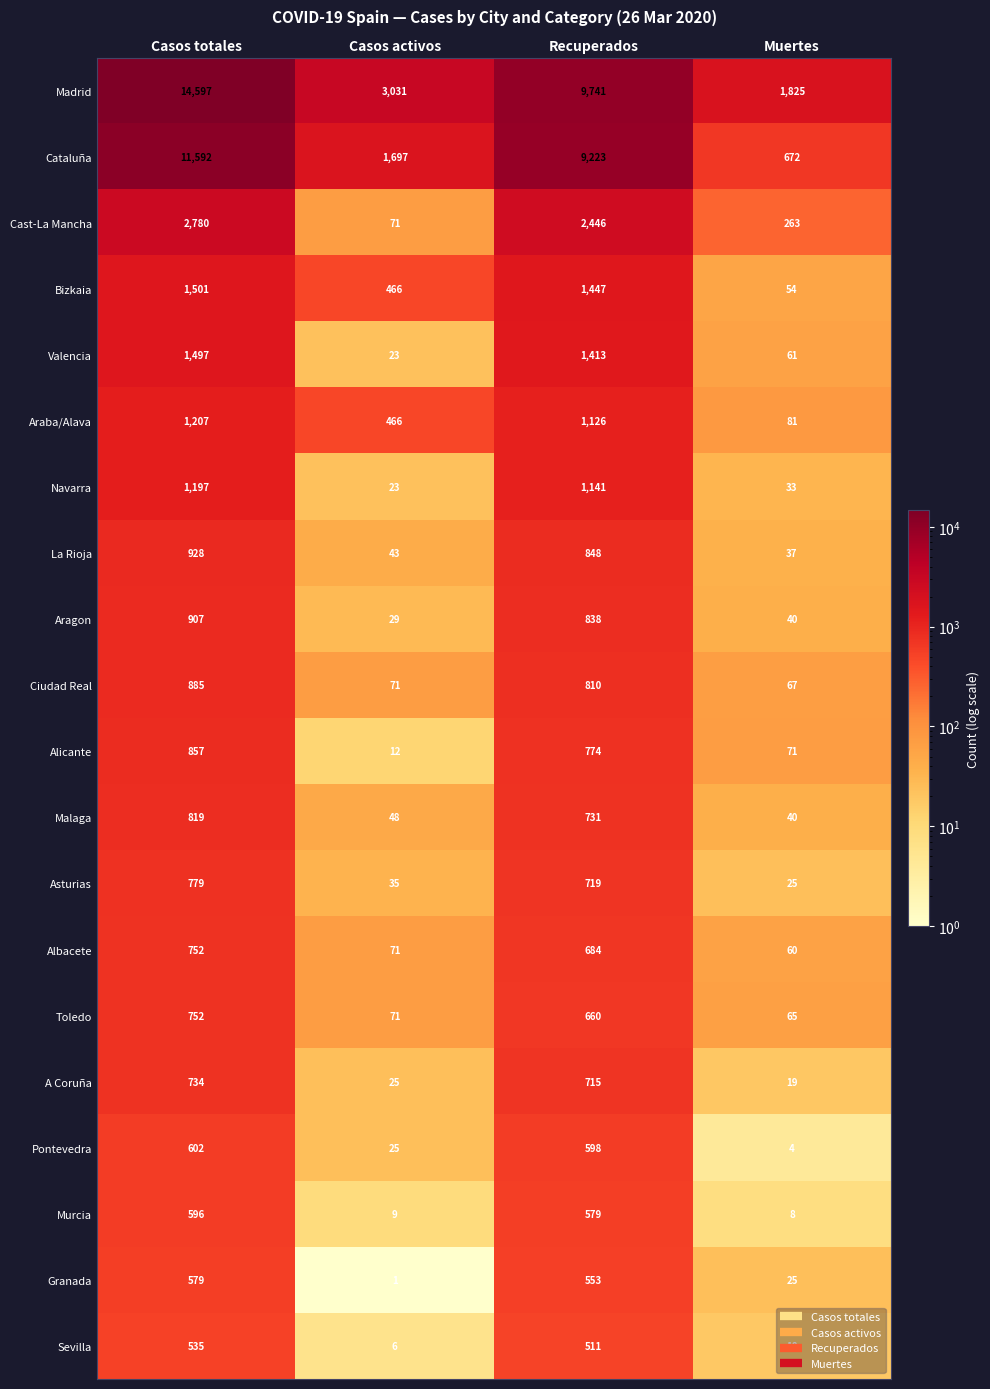

Which series has the largest total across all categories?

Madrid